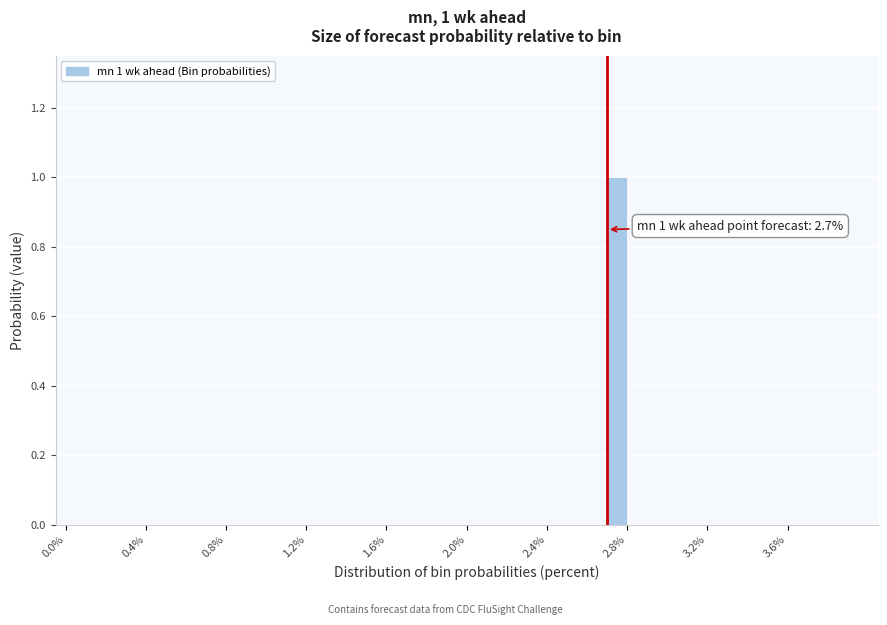

Around what value on the x-axis is the tallest bar? Give the approximate position of its centre, as read against the axis.

2.75